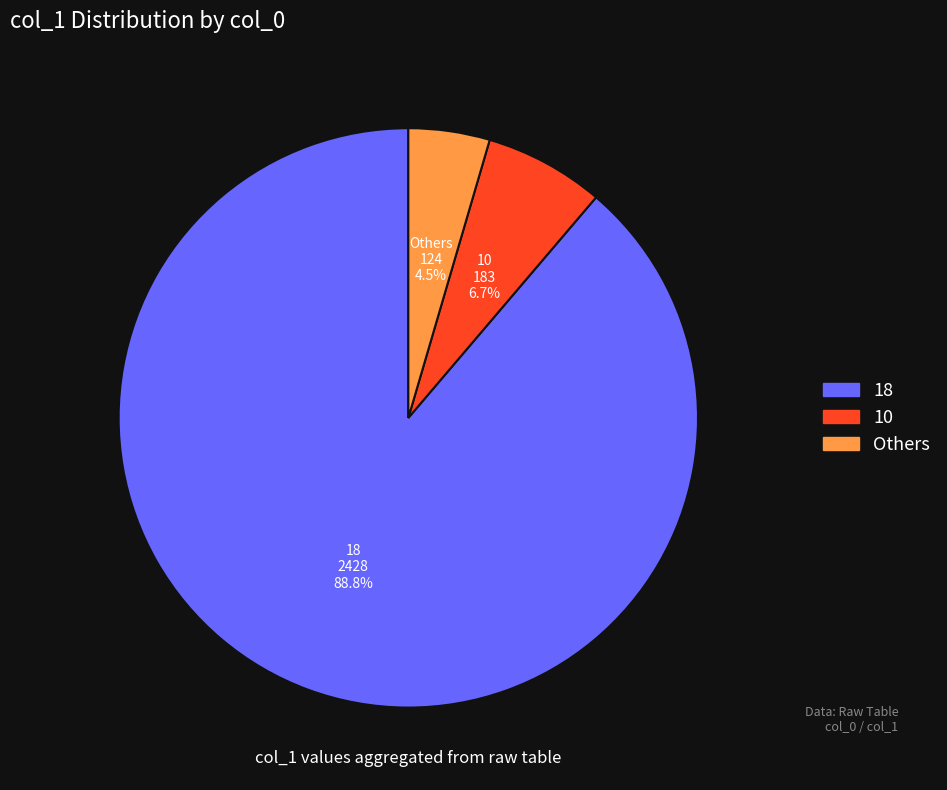

Is there any slice that represents more than half of the pie?

Yes